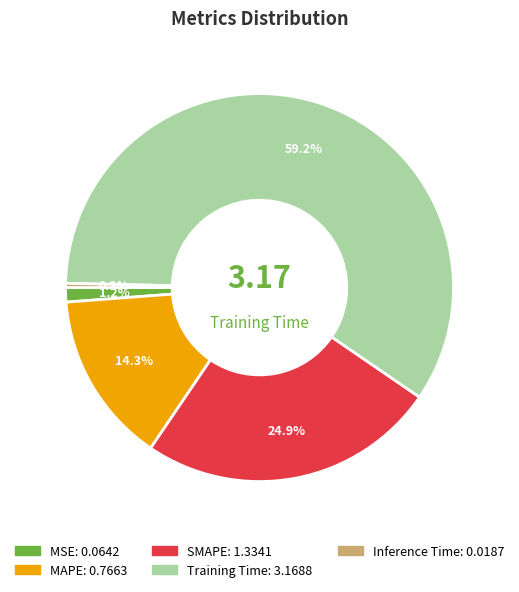

Is the sum of Inference Time and MSE greater than half?

No